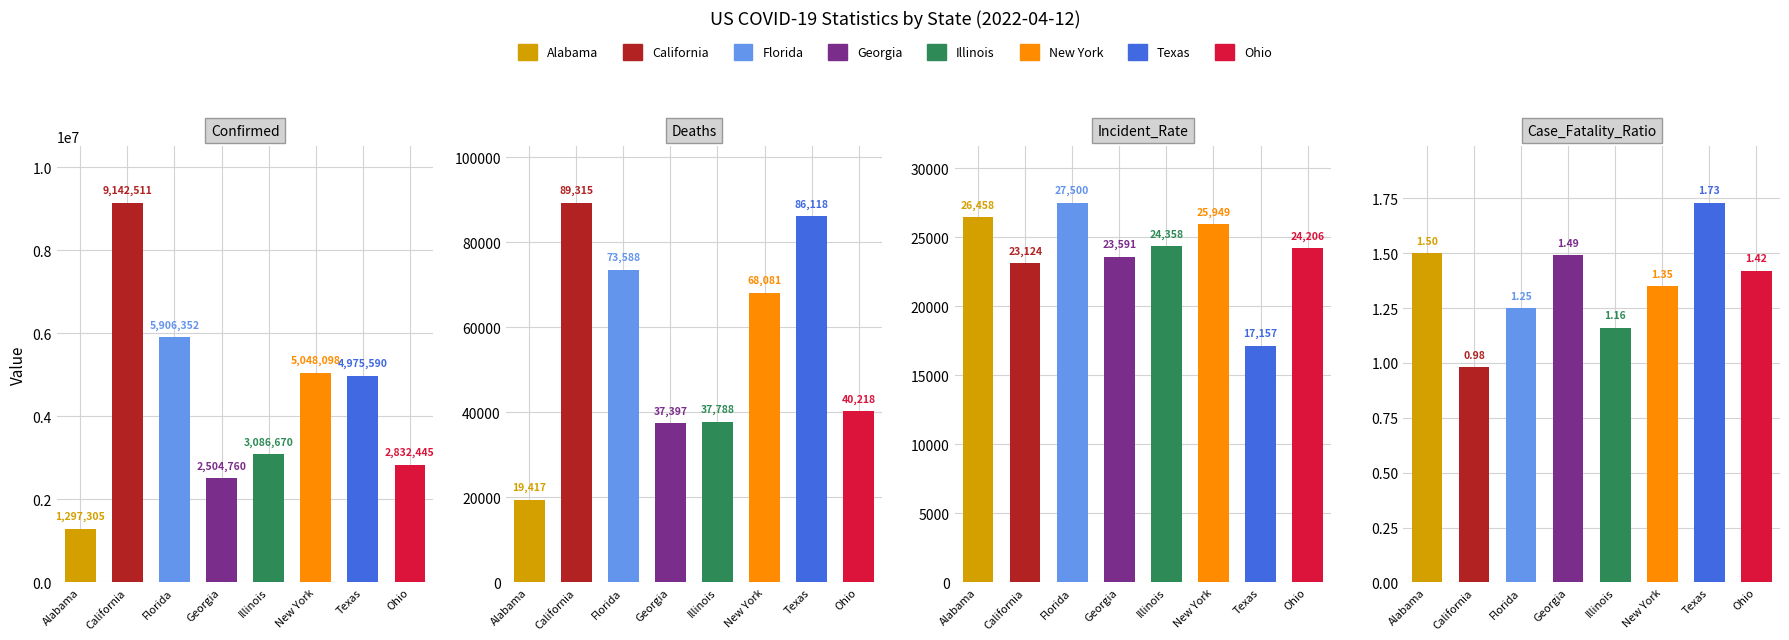

Reading left to right, extract all data points from this chart.

Confirmed: 0=1297305.0	1=9142511.0	2=5906352.0	3=2504760.0	4=3086670.0	5=5048098.0	6=4975590.0	7=2832445.0
Deaths: 0=19417.0	1=89315.0	2=73588.0	3=37397.0	4=37788.0	5=68081.0	6=86118.0	7=40218.0
Incident_Rate: 0=26458.0	1=23124.0	2=27500.0	3=23591.0	4=24358.0	5=25949.0	6=17157.0	7=24206.0
Case_Fatality_Ratio: 0=1.5	1=1.0	2=1.2	3=1.5	4=1.2	5=1.4	6=1.7	7=1.4